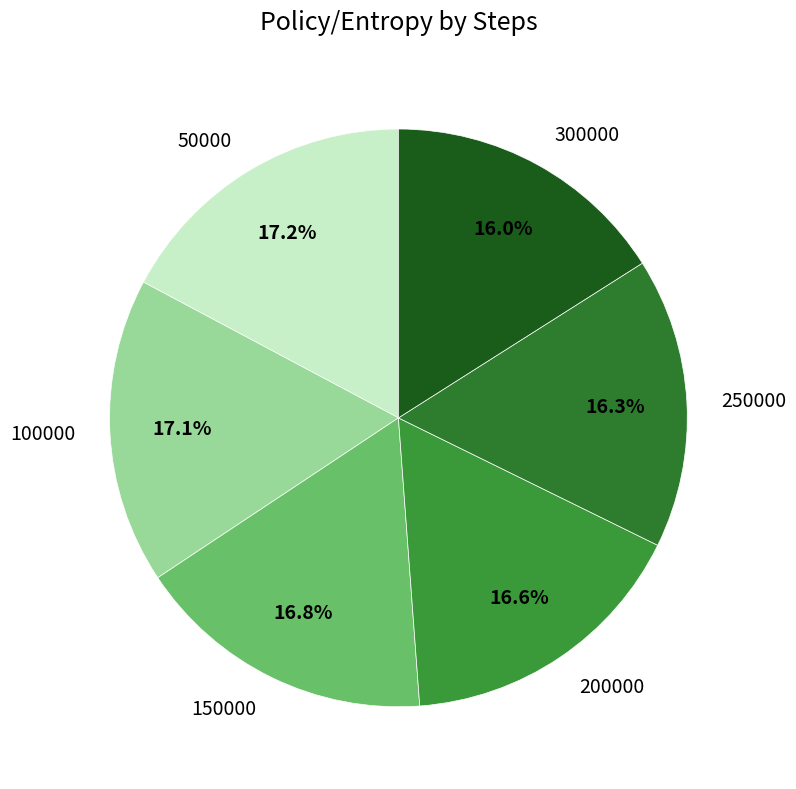

Is there a majority slice in this chart?

No